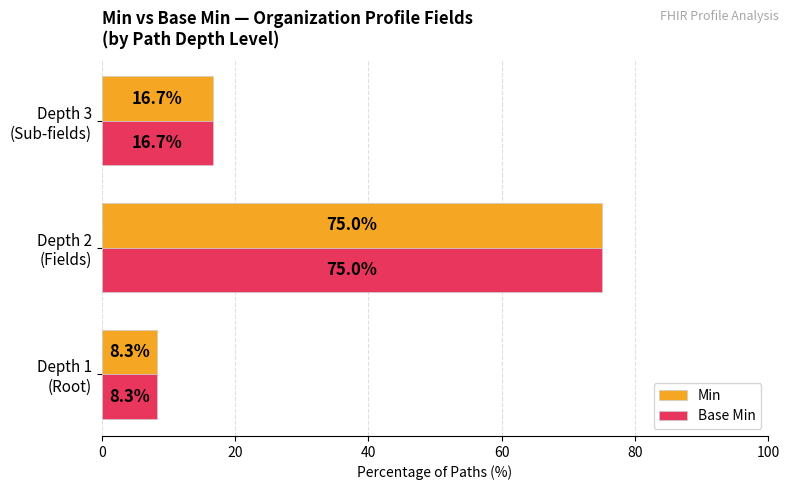

What is the sum of all Base Min values?

100.0